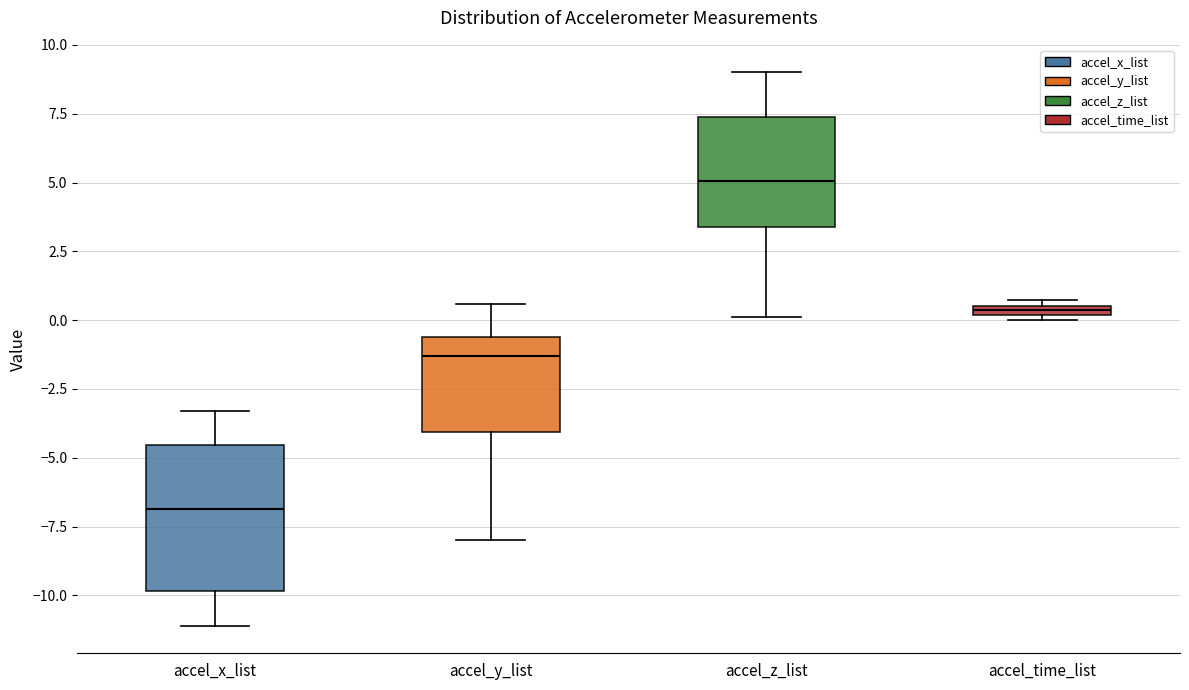

Where is the lower edge of the box for accel_y_list on the y-axis? The values are not printed on the chart, so give them approximately, as read against the axis.

-4.0